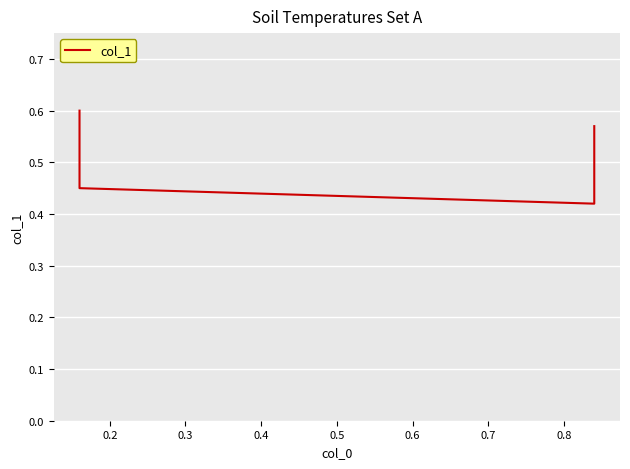

Count the values in the range 0 to 1.

4